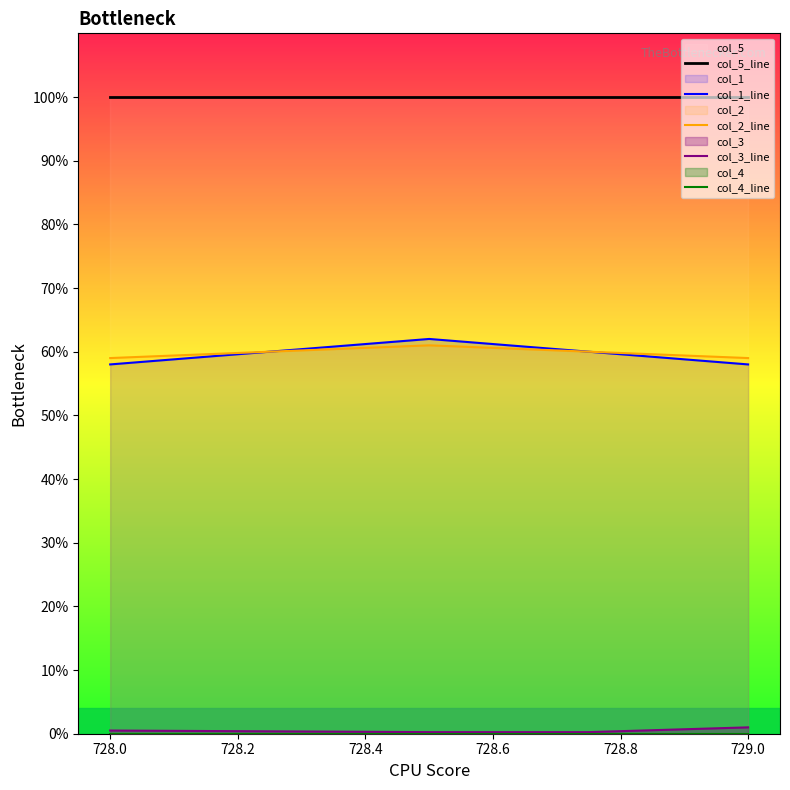

Which series has the widest spread of values?

col_1_line